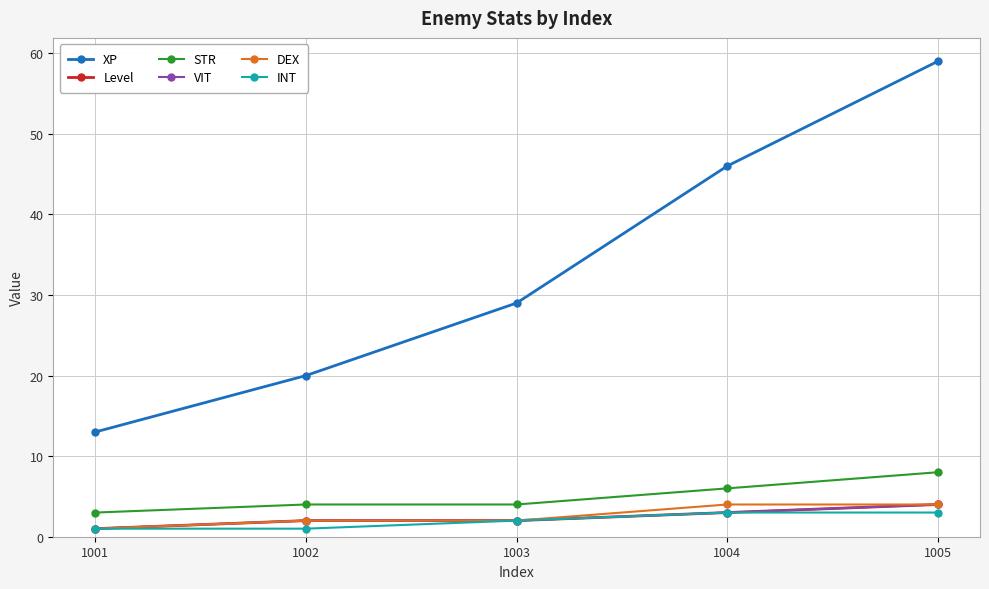

At which label is STR closest to 5?

1002